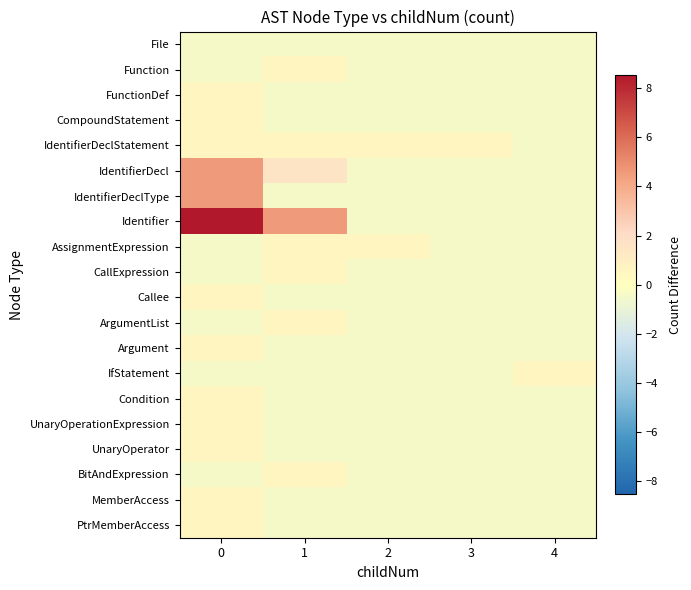

Which series has the largest total across all categories?

Identifier